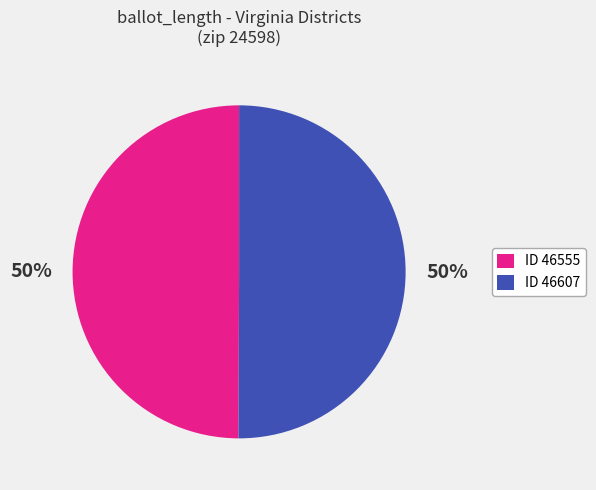

To the nearest percent, what percentage of the pie is ID 46555?

50%